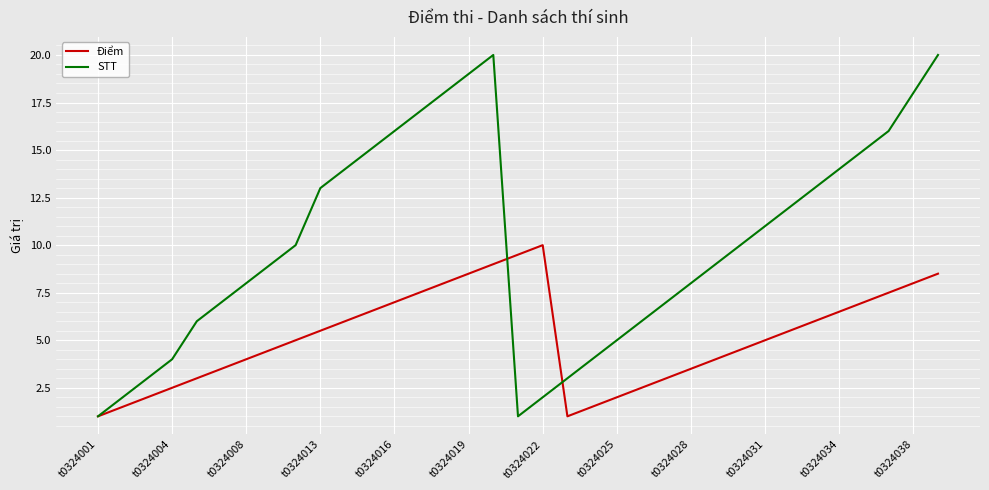

How many interior local peaks does the STT series have?

1